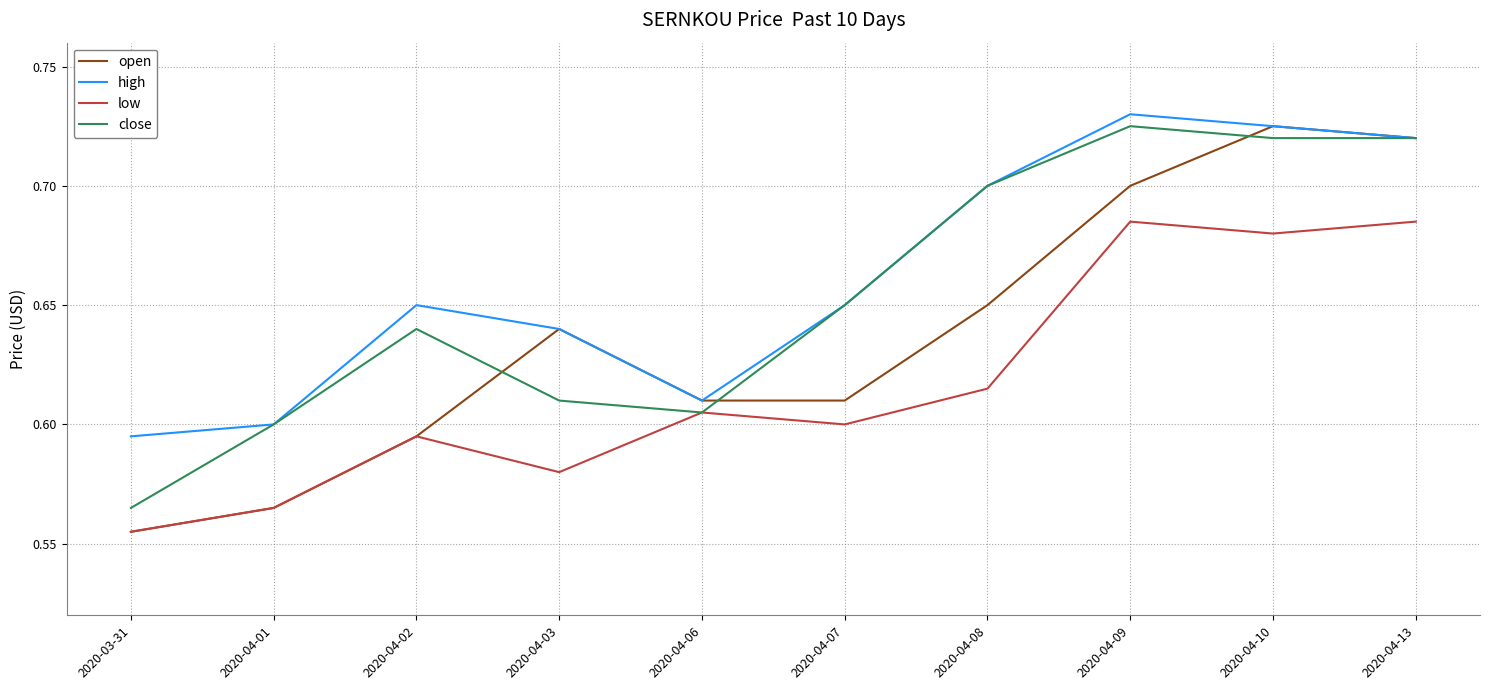

List the series in order of their overall mean, highest first.

high, close, open, low